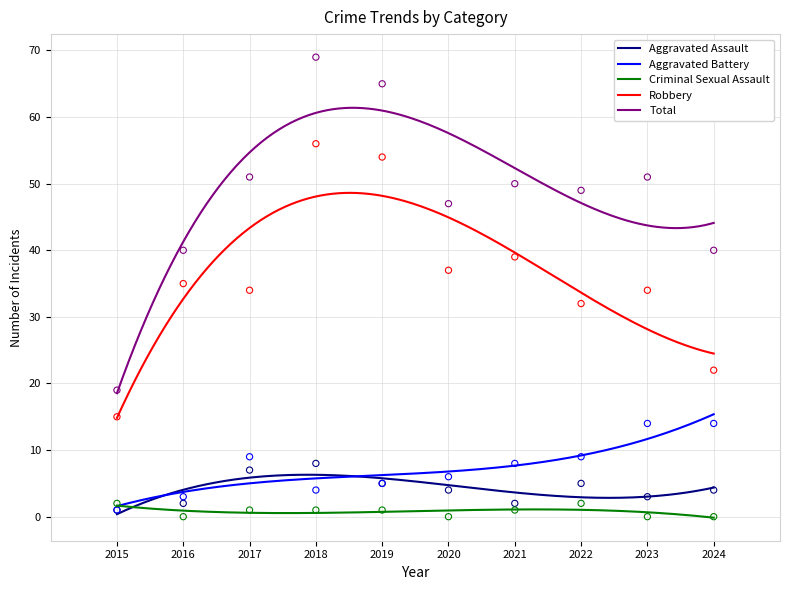

At which category is the sum across all series the highest?

2018